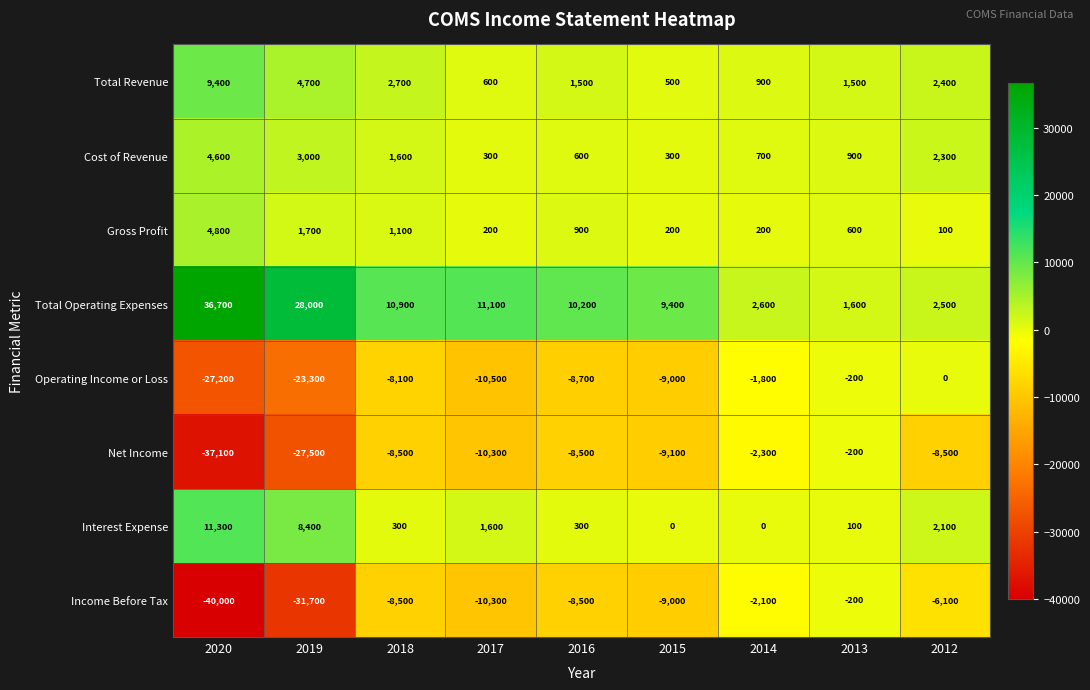

Read the Net Income value at 2019, to the nearest 10.

-27500